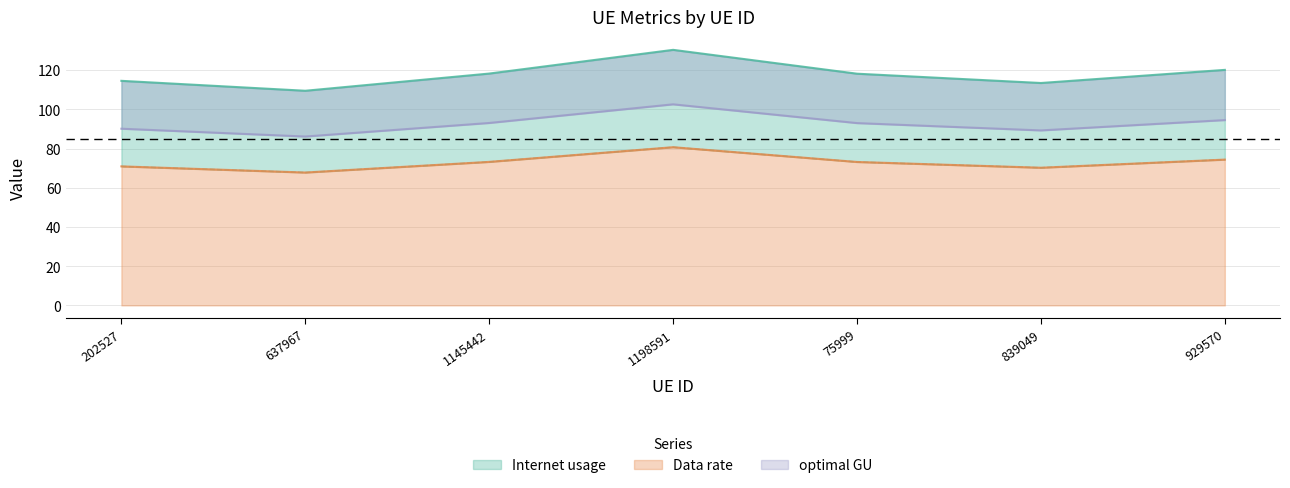

At which category is the sum across all series the highest?

1198591